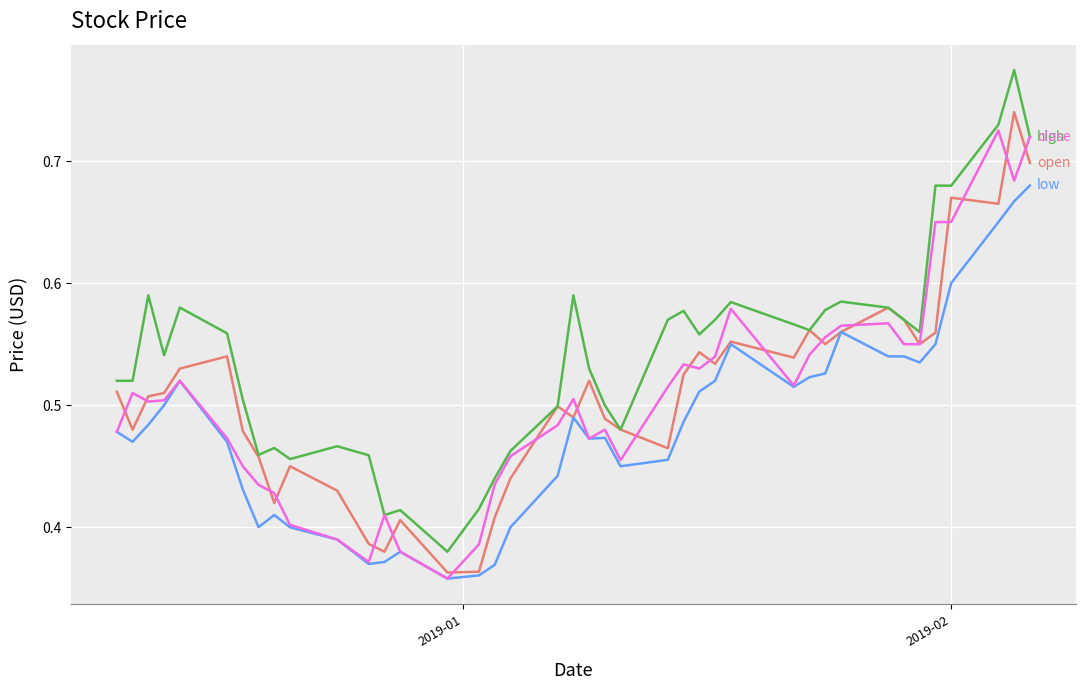

Does the chart display data point markers on the line(s)?

No